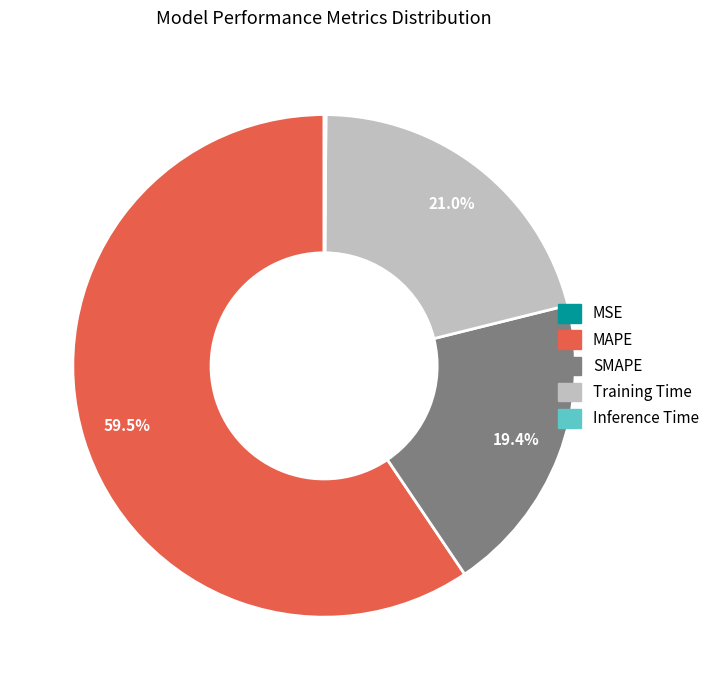

Is the sum of MAPE and SMAPE greater than half?

Yes